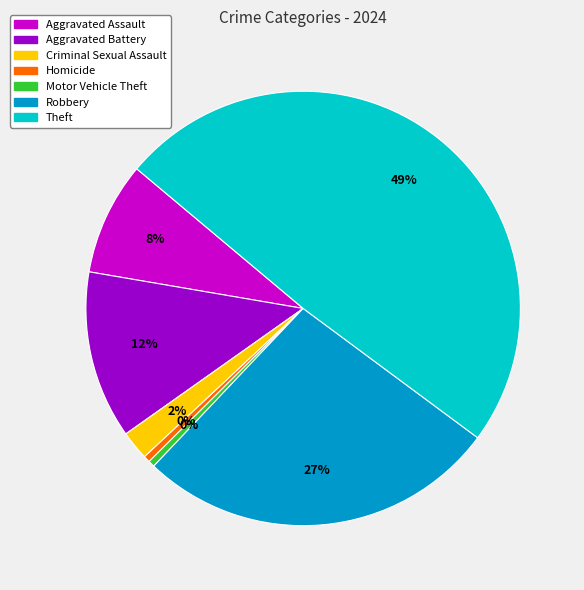

Does any single category account for the majority?

No